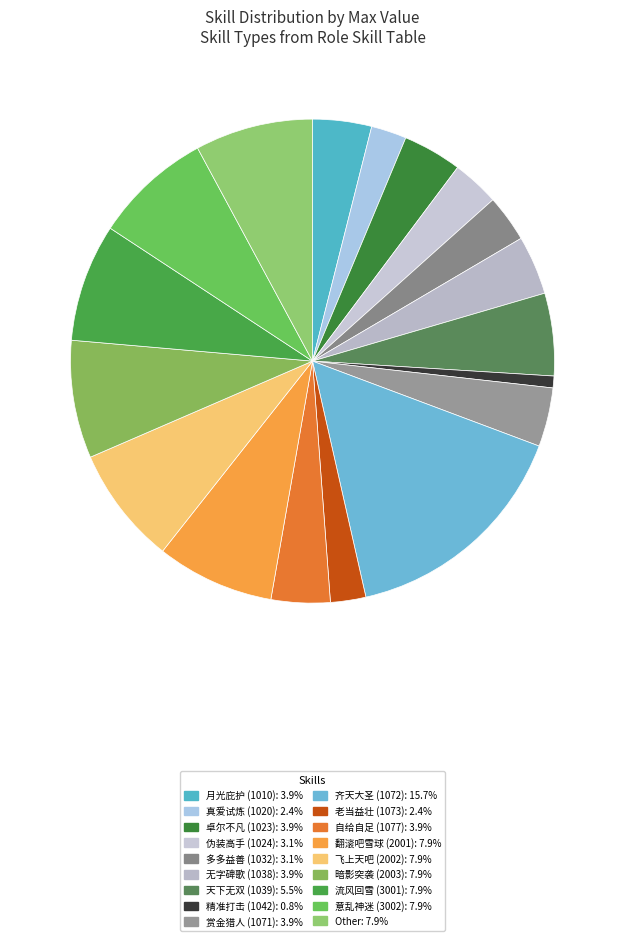

Which category has the biggest portion of the pie?

齐天大圣 (1072)